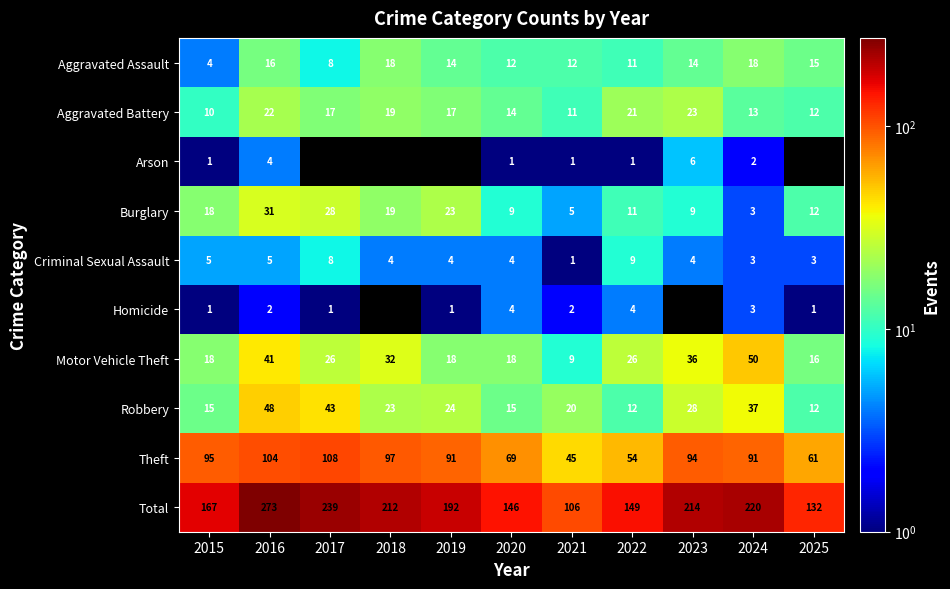

What is the spread (max minus min) of values at 2019?

191.0